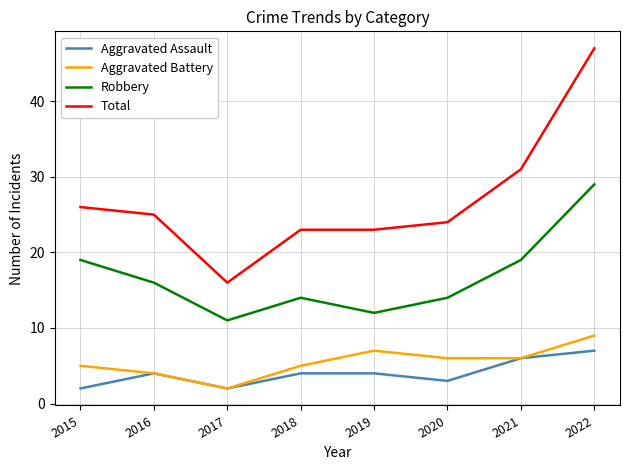

Count the Aggravated Assault values in the range 3 to 6.

5